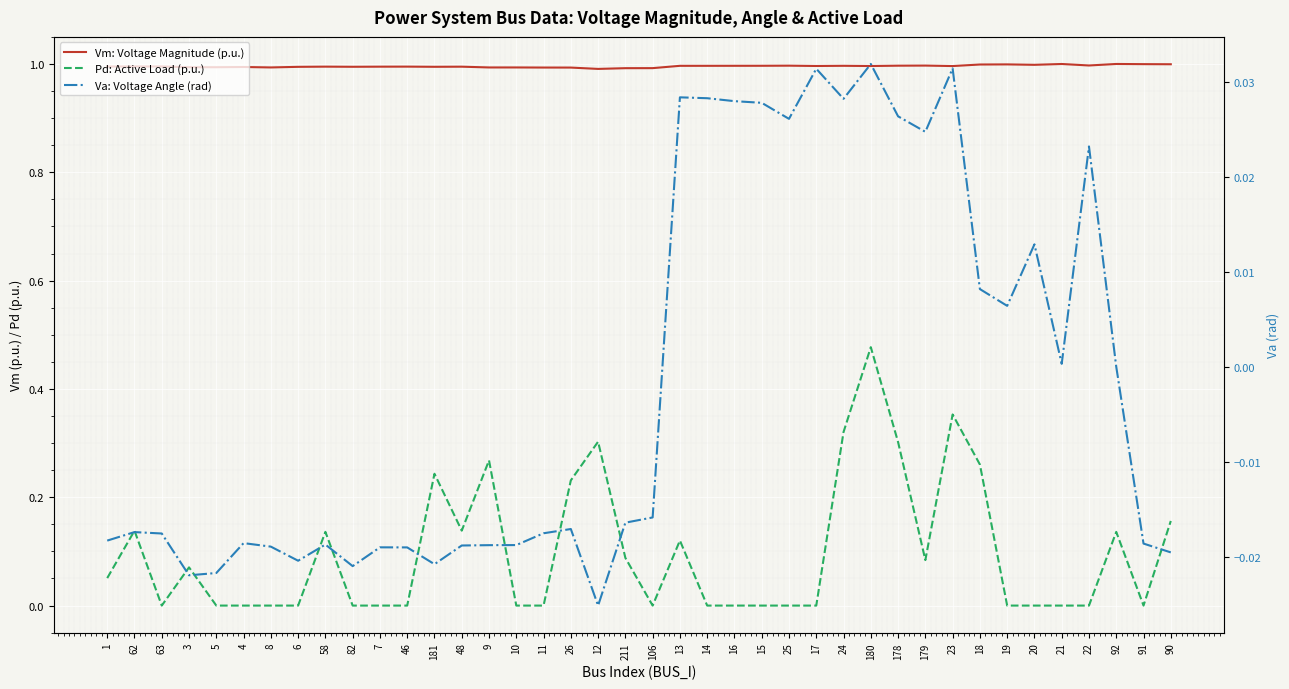

Which series has the largest range (max minus min)?

Pd: Active Load (p.u.)